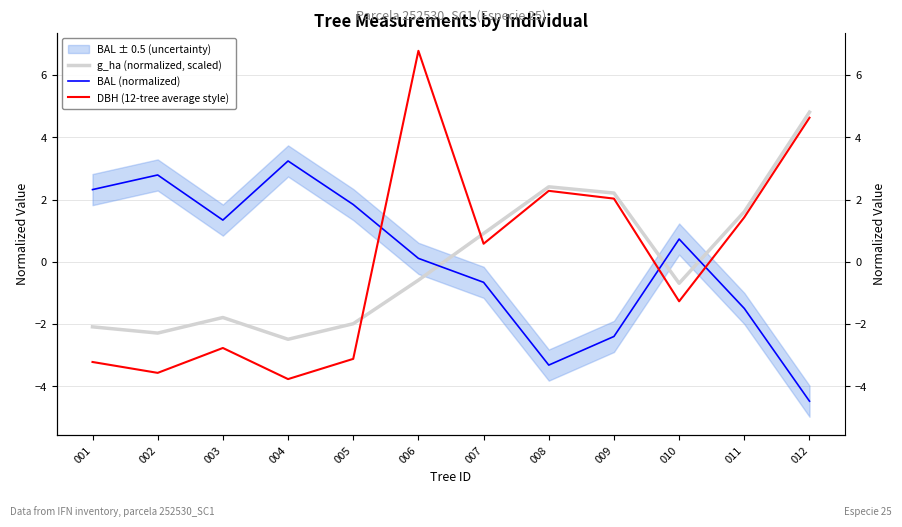

At how many categories does at least one series exceed -1?

12